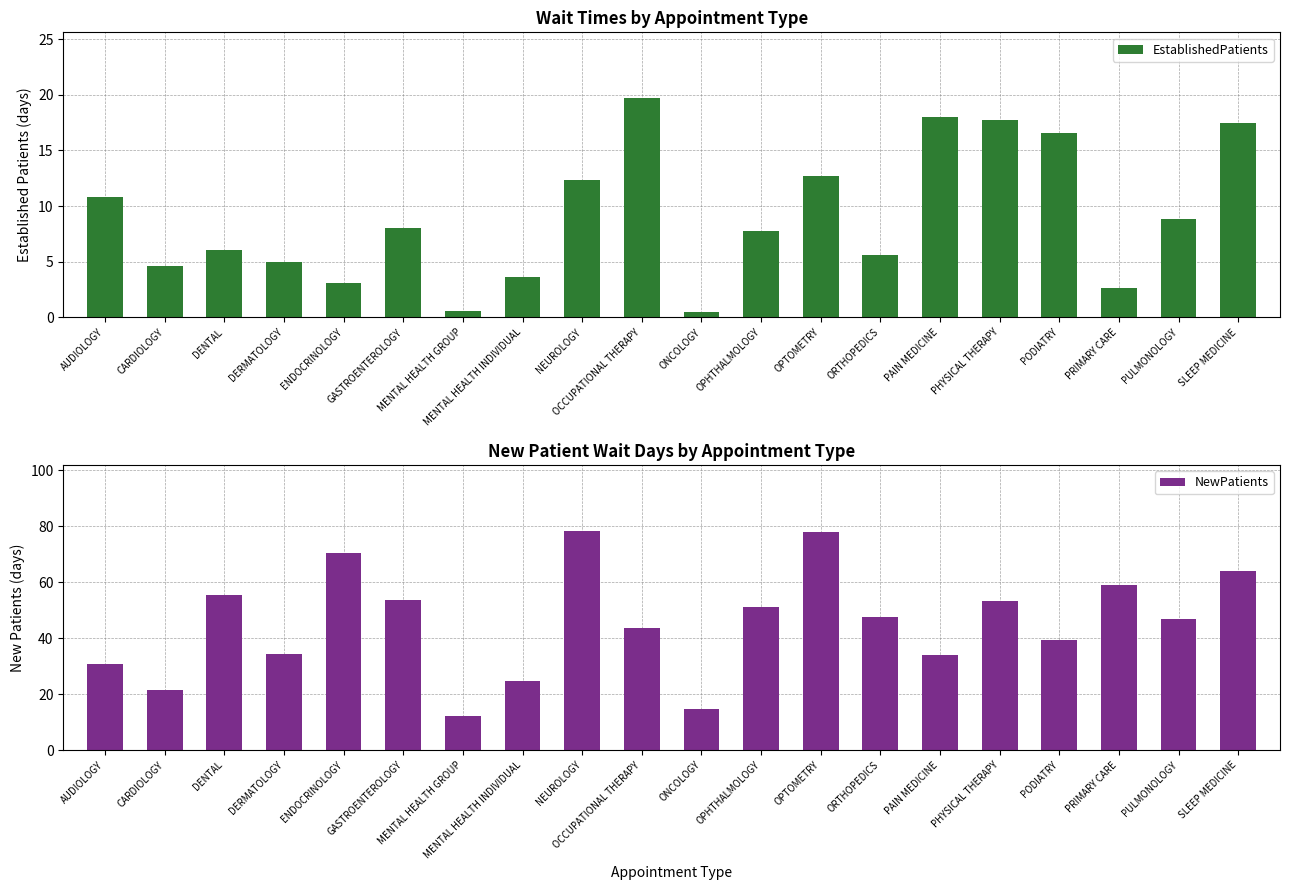

What is the sum of the NewPatients values at DERMATOLOGY and CARDIOLOGY?

56.0